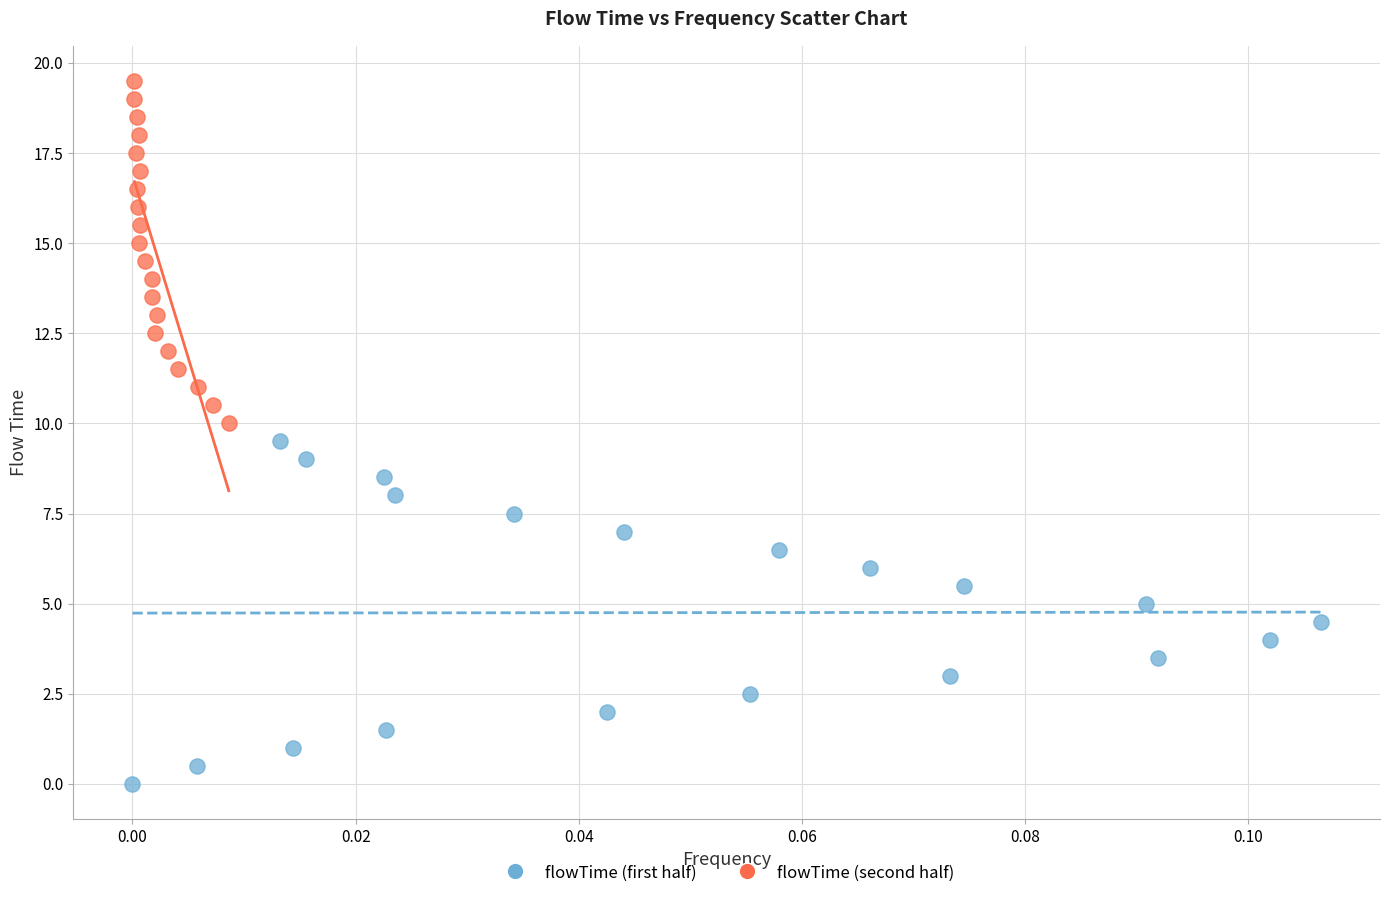

Which series reaches the minimum Y coordinate?

flowTime (first half)